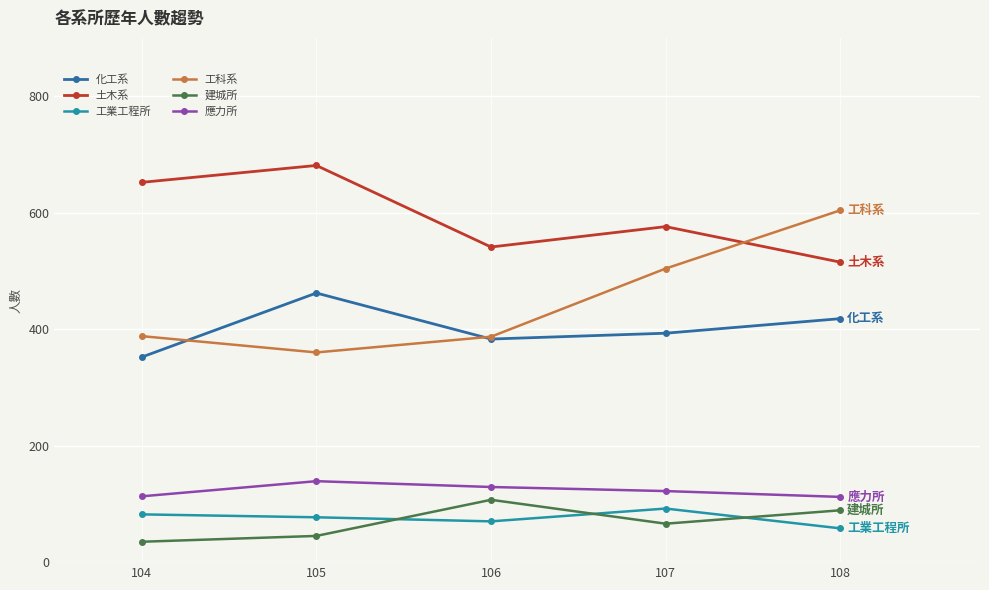

The 工科系 series shows 387 at 106. True or false?

True